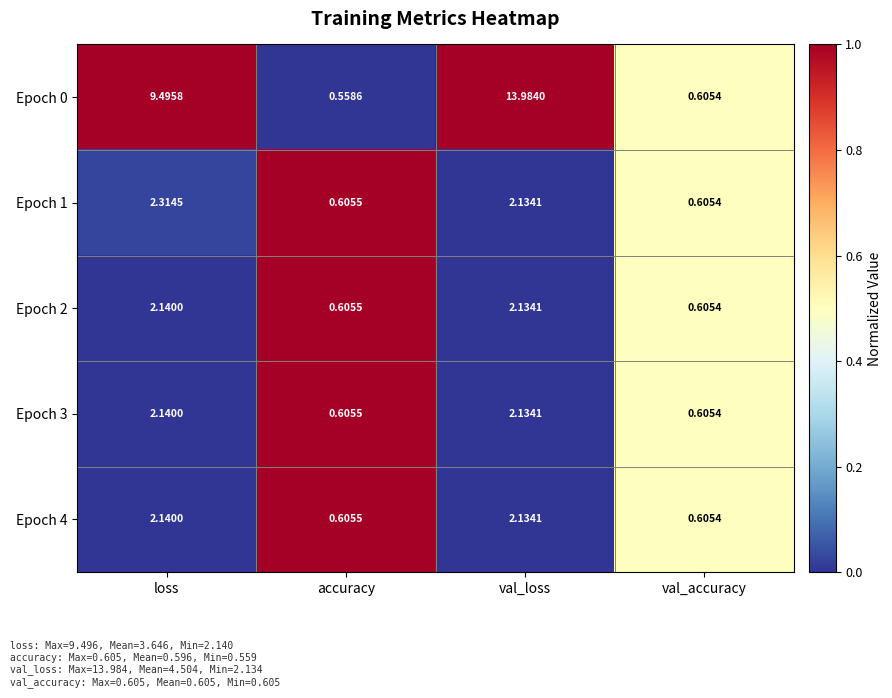

At which category does the chart reach its minimum across all series?

accuracy